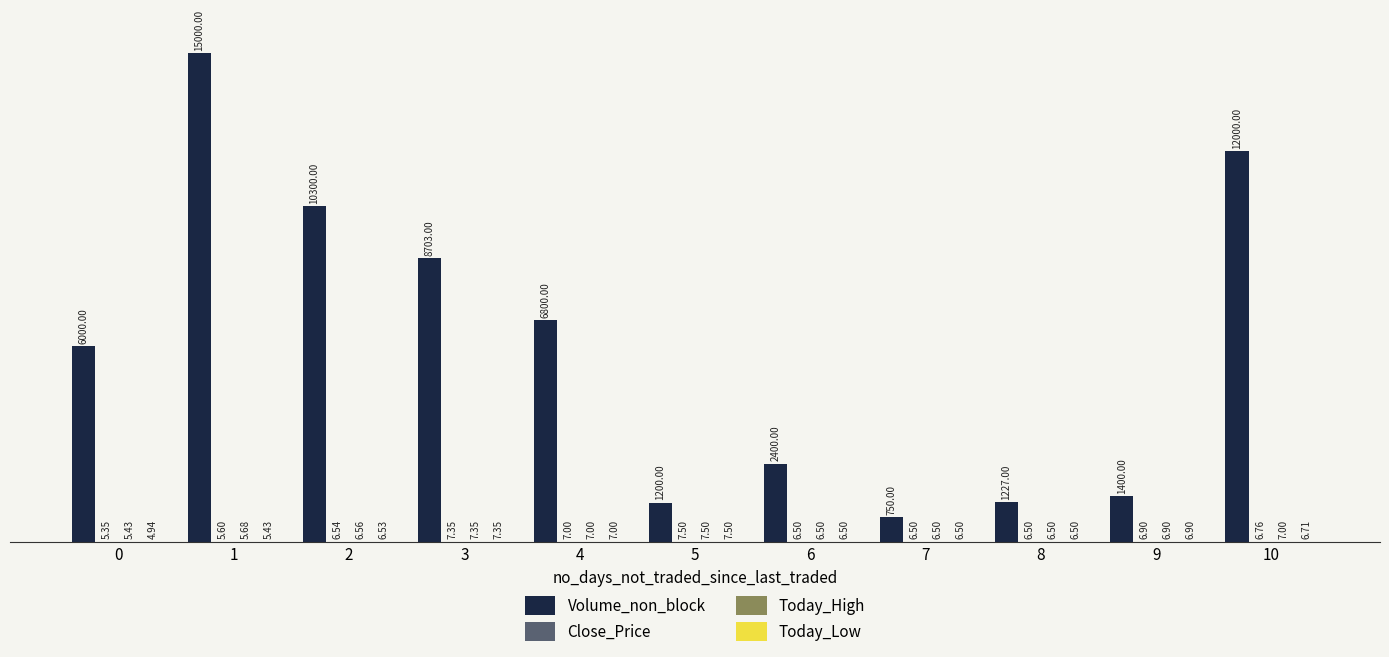

What is the sum of the Volume_non_block values at 5 and 1?

16200.0